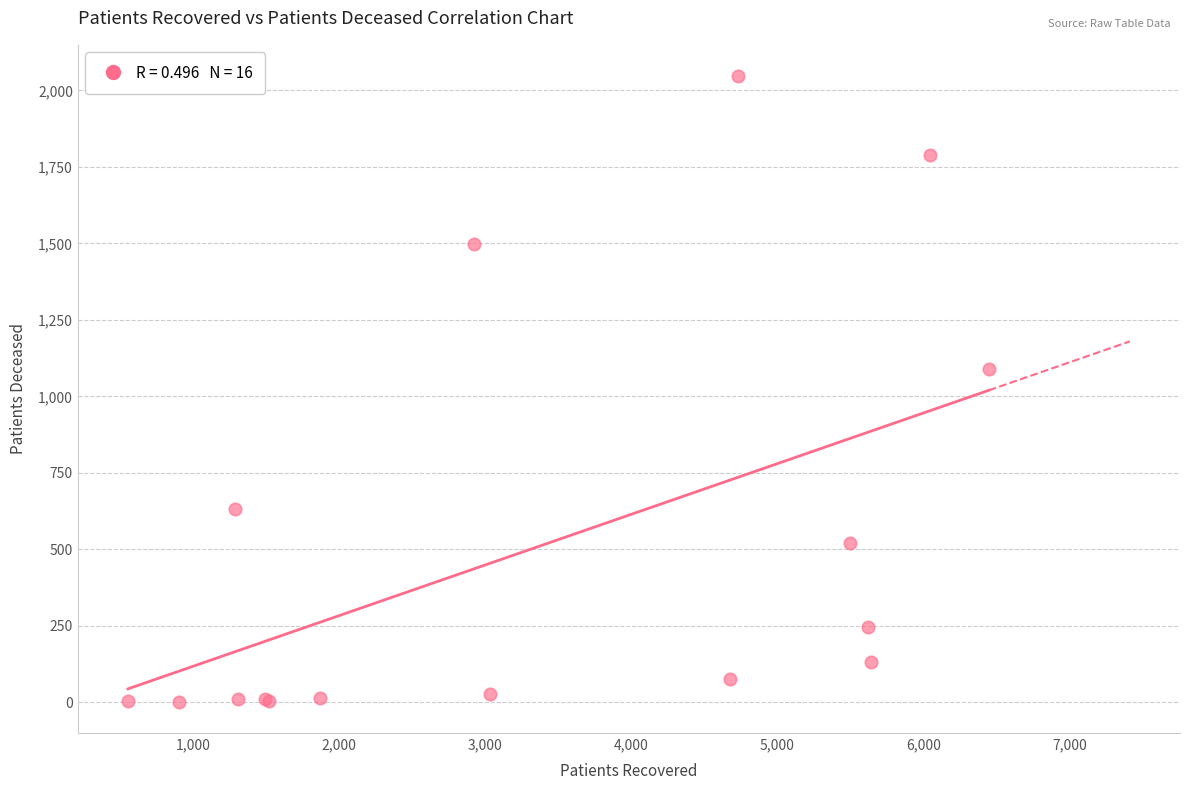

What Y value in the scatter plot is closest to 1024?

1089